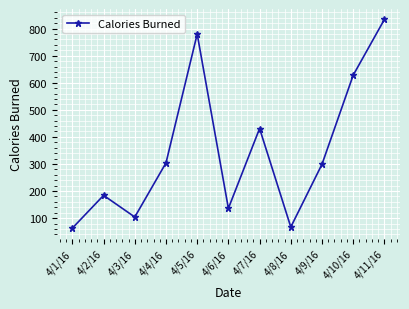

The value at 4/10/16 is 628. True or false?

True